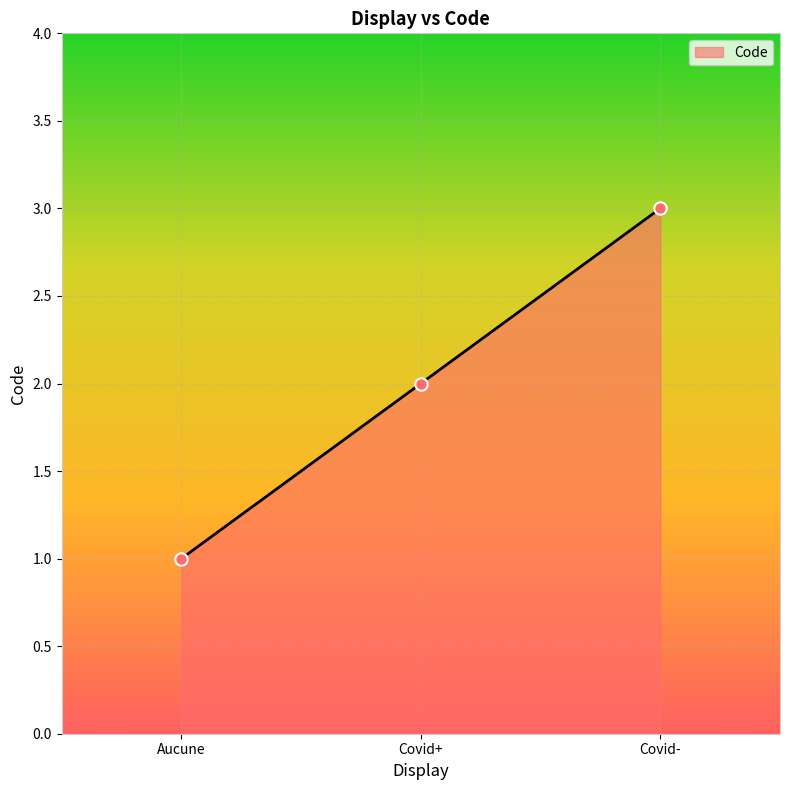

Between Aucune and Covid+, which is larger?

Covid+